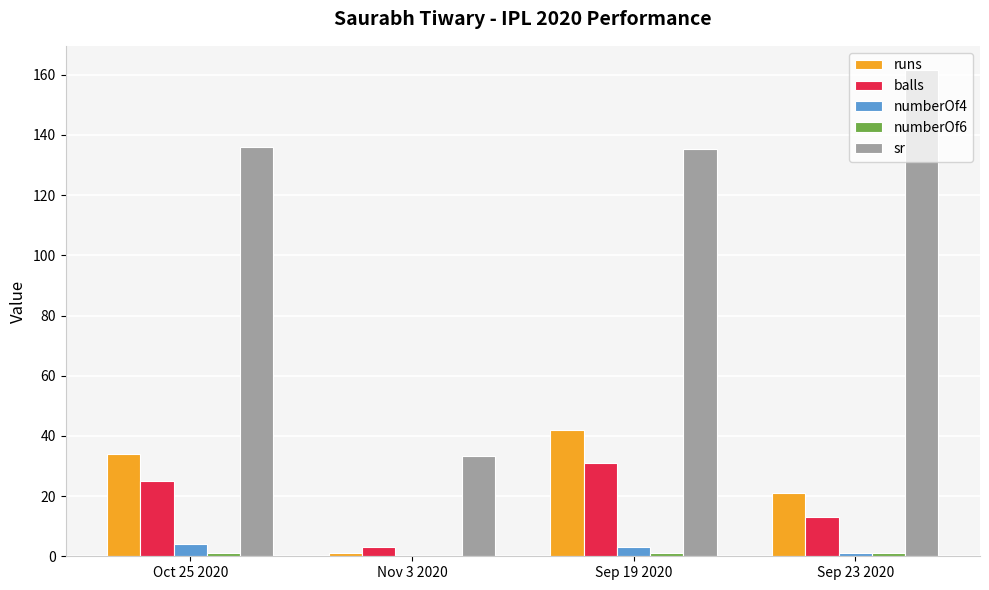

The value of runs at Oct 25 2020 is 34.0. True or false?

True